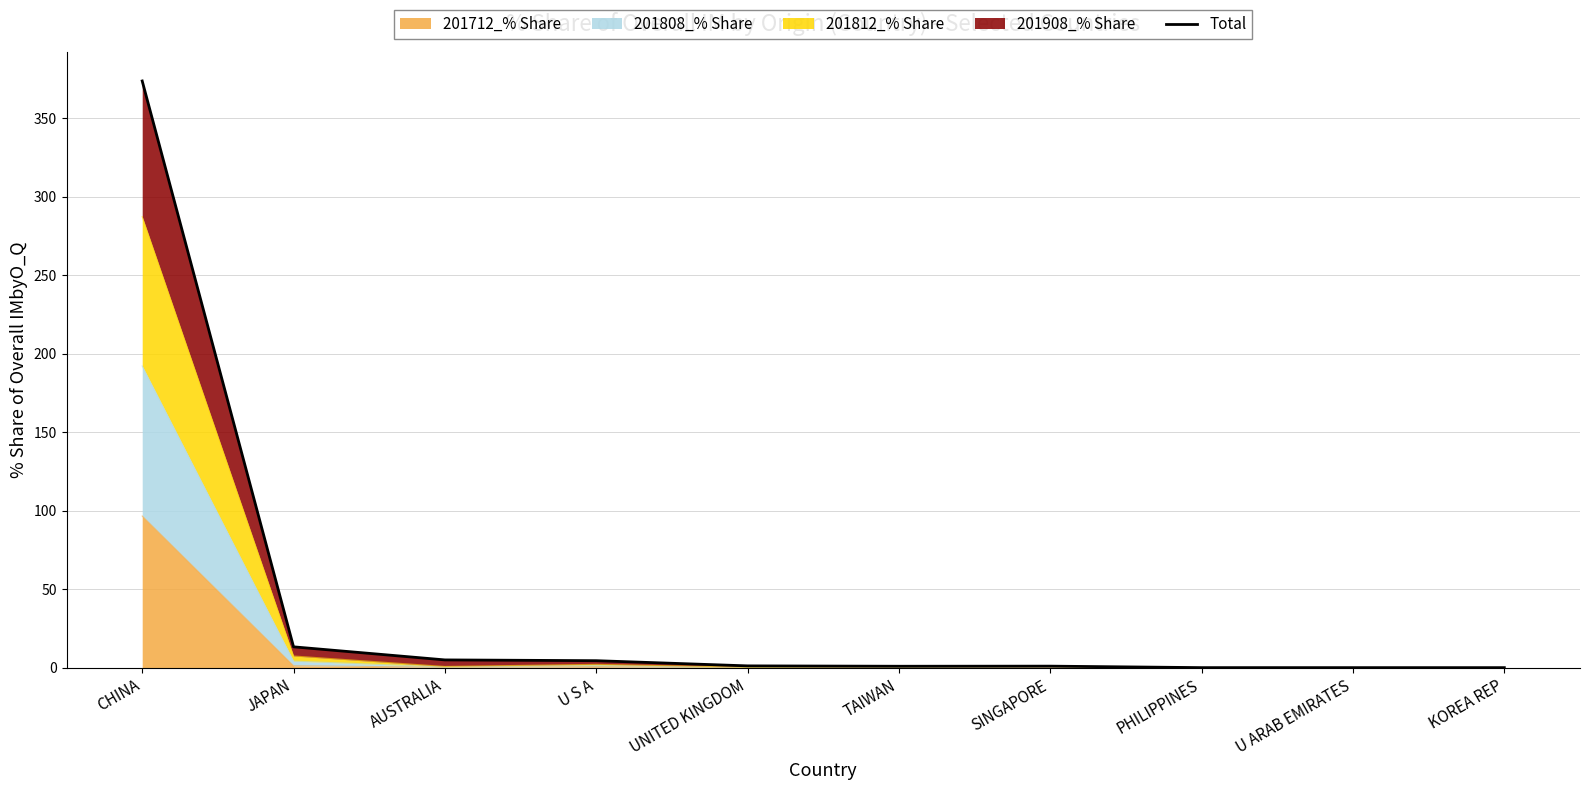

What is the label of the 5th point from the left?

UNITED KINGDOM